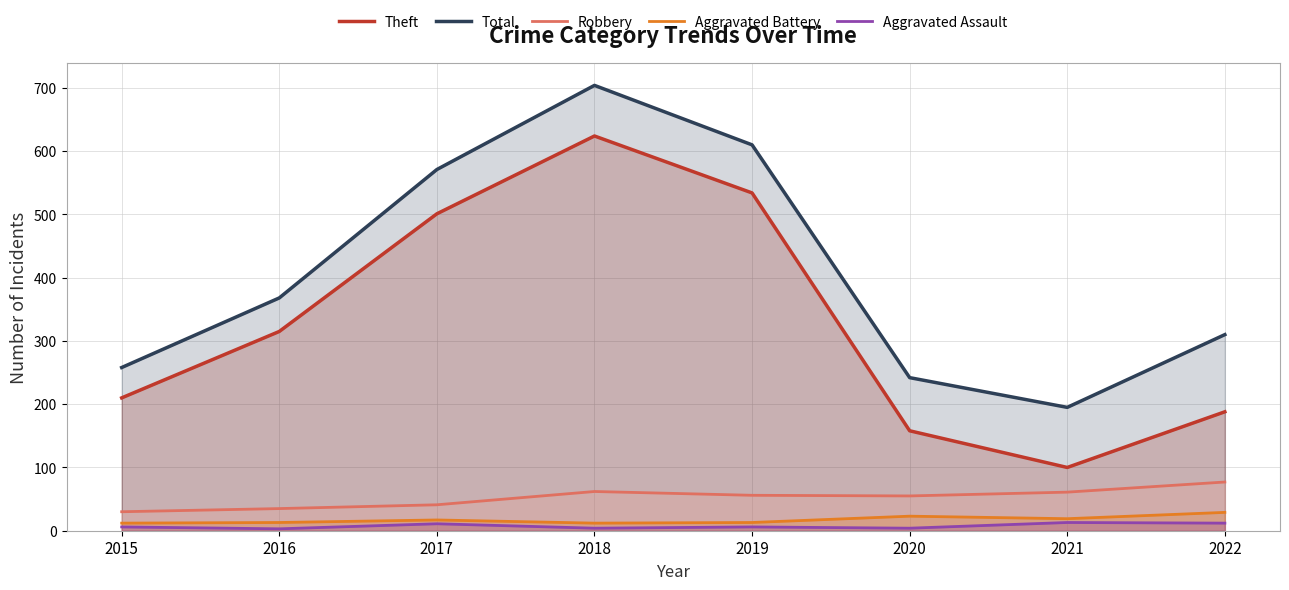

What is the spread (max minus min) of values at 2020?

238